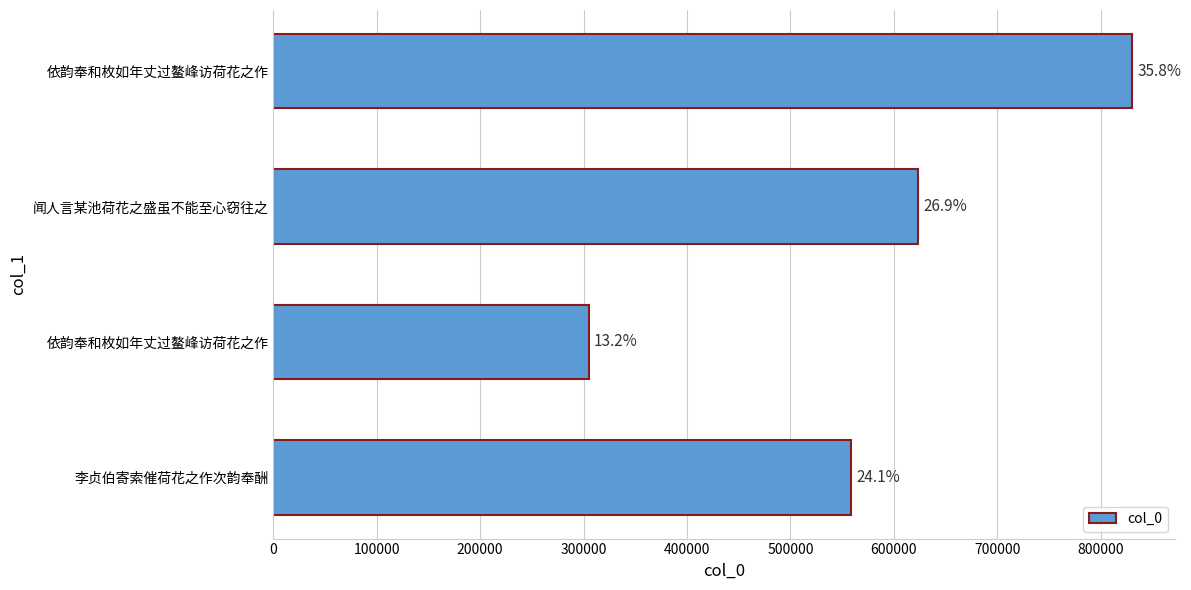

Does the chart contain any negative values?

No